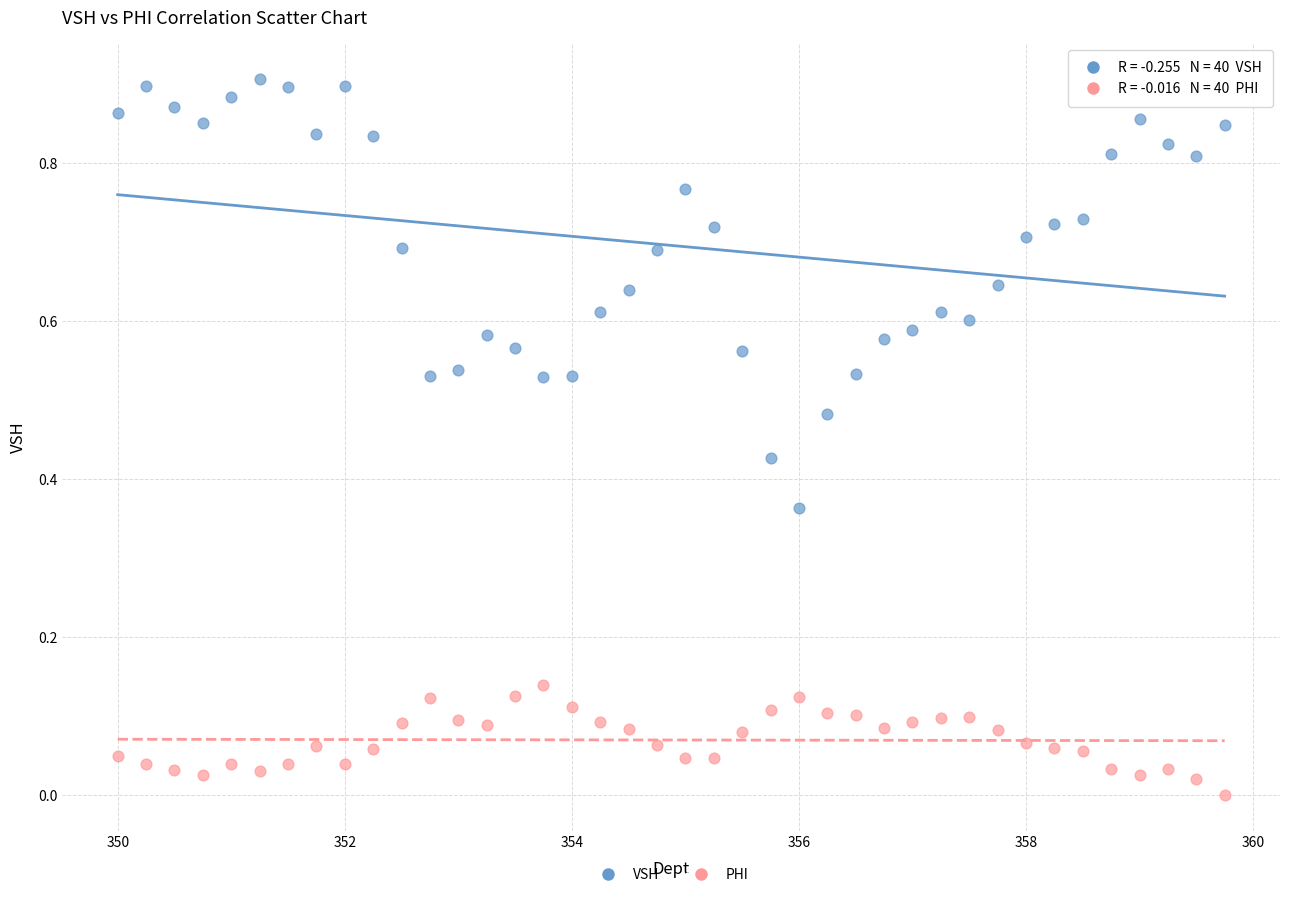

Which series reaches the minimum Y coordinate?

PHI